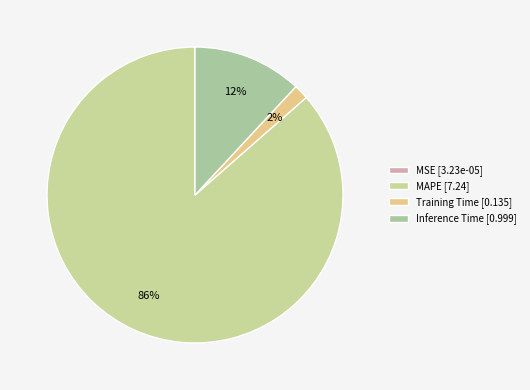

Count the number of slices in the pie.

4